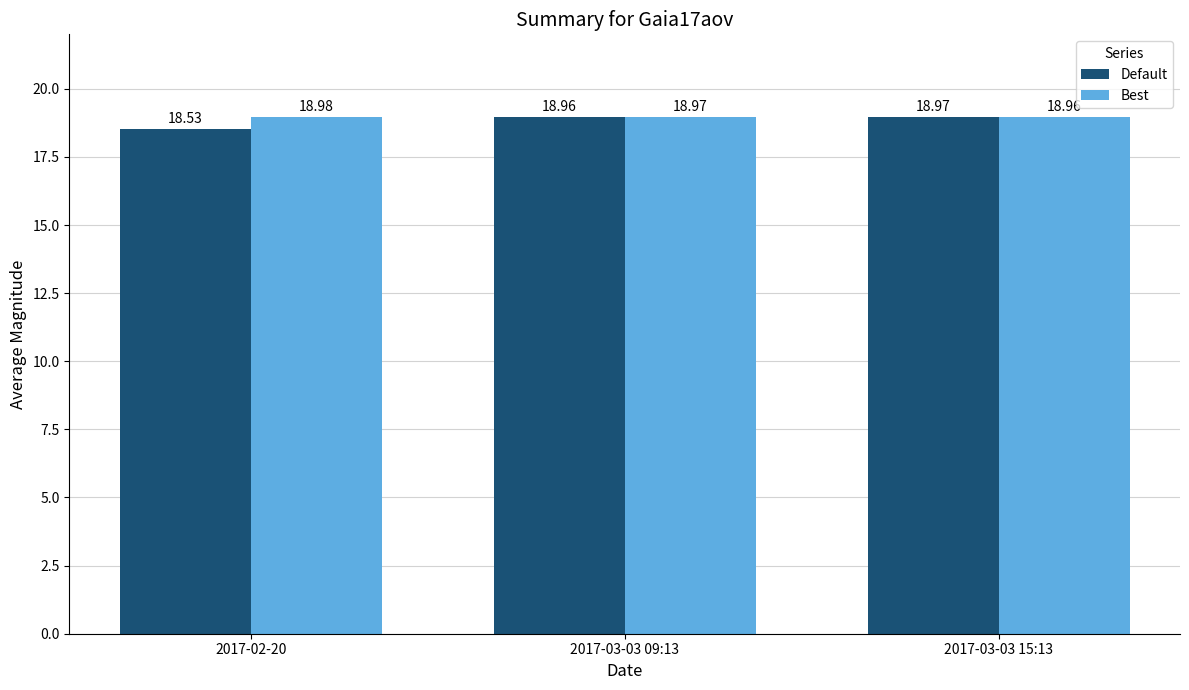

Reading left to right, transcribe all the data shown in this chart.

Default: 18.5	19.0	19.0
Best: 19.0	19.0	19.0